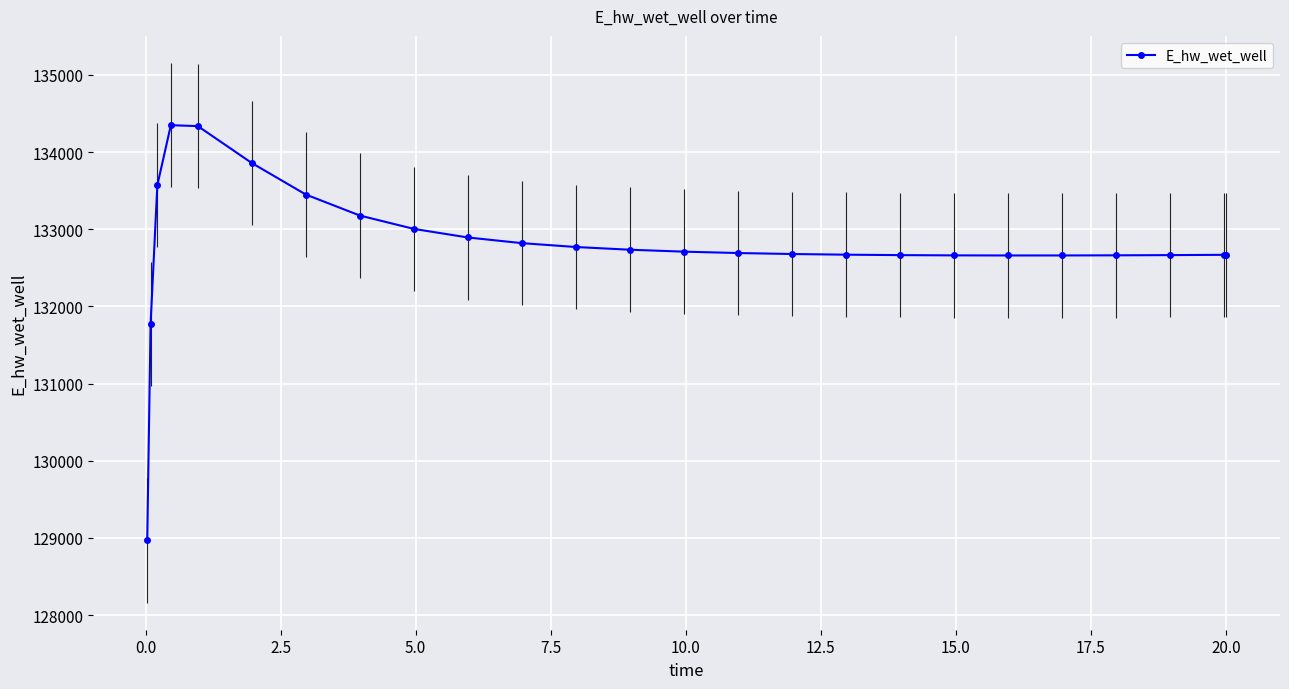

What is the minimum value for E_hw_wet_well?

128966.7